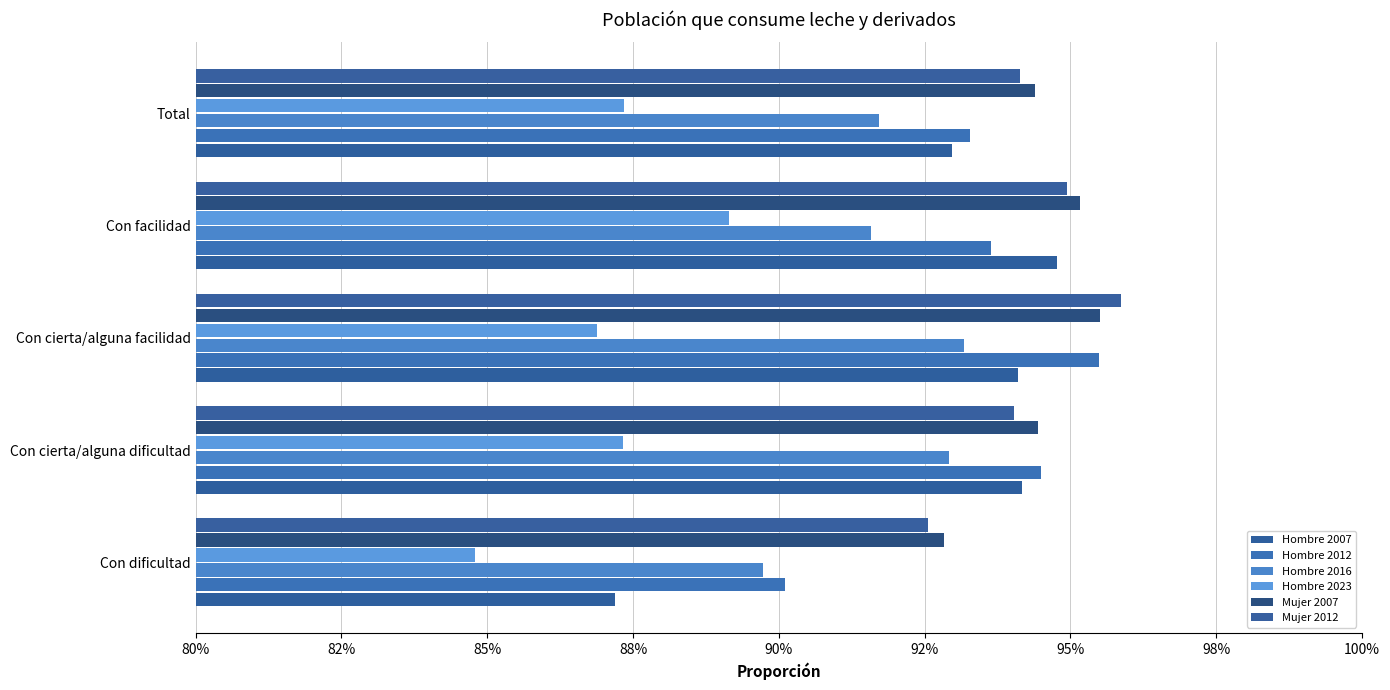

How many bars are there in each group?

6